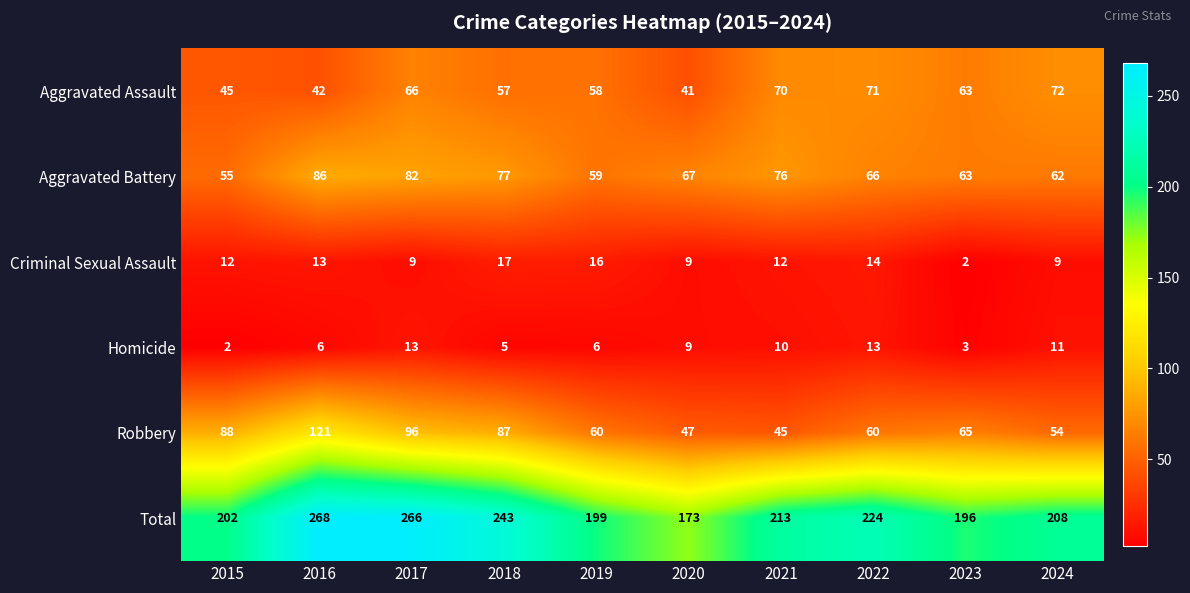

Is it true that Total equals 302 at 2019?

False